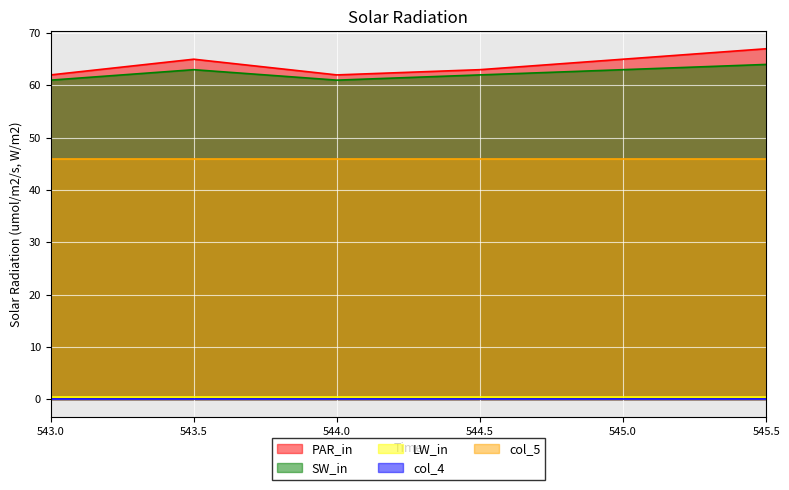

How many series are shown in this chart?

5